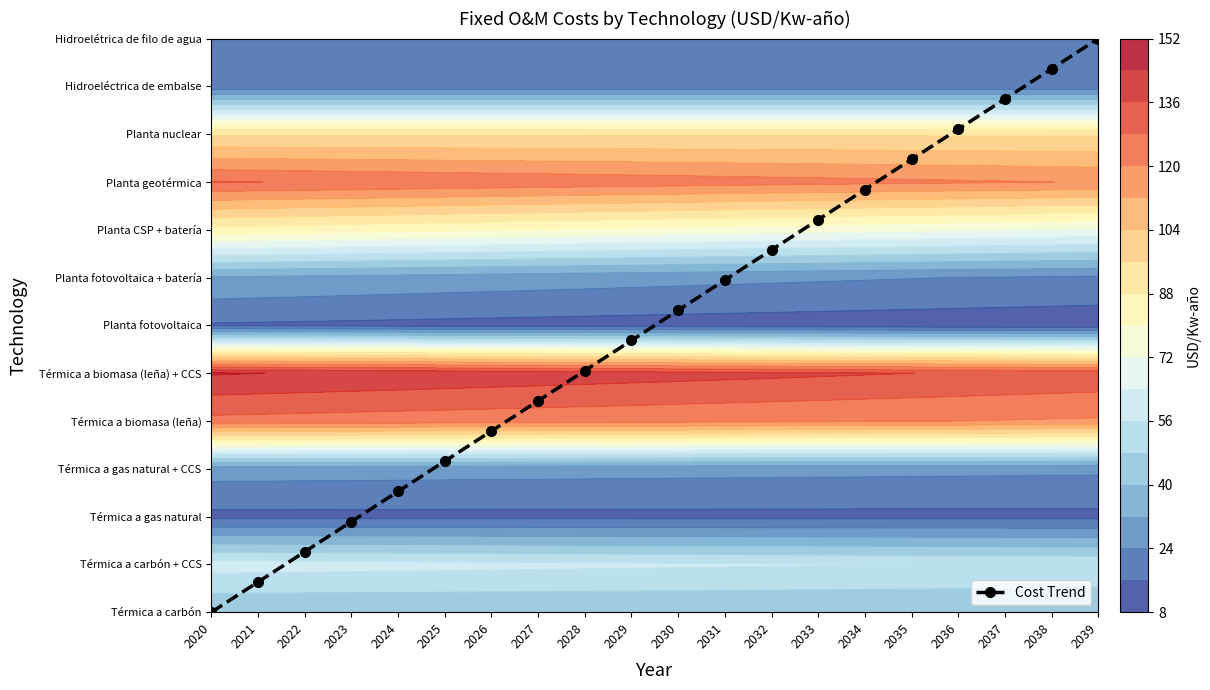

How many data points does each series have?

20